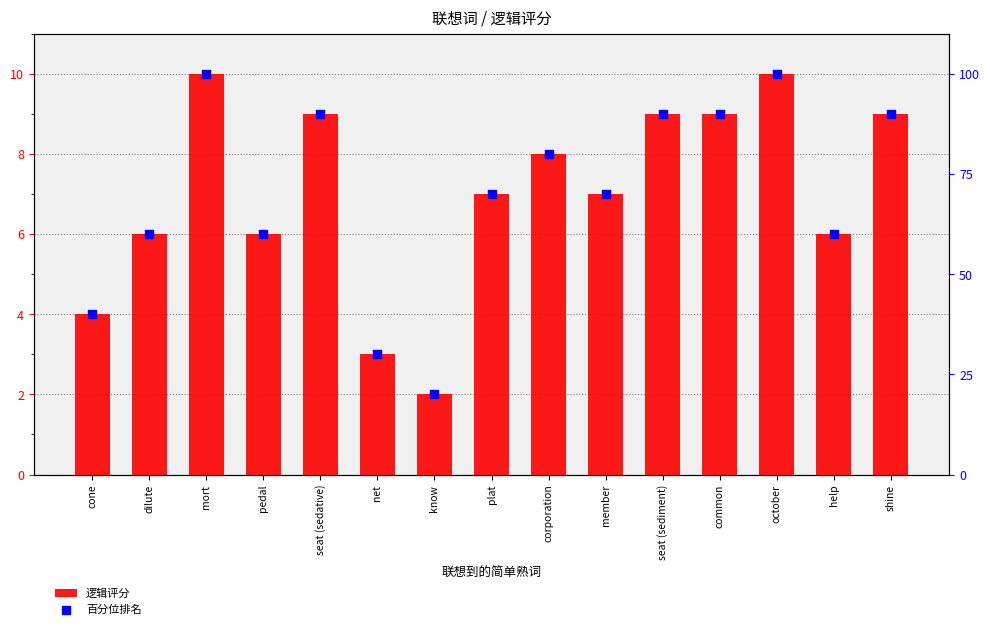

Which series reaches the minimum Y coordinate?

逻辑评分